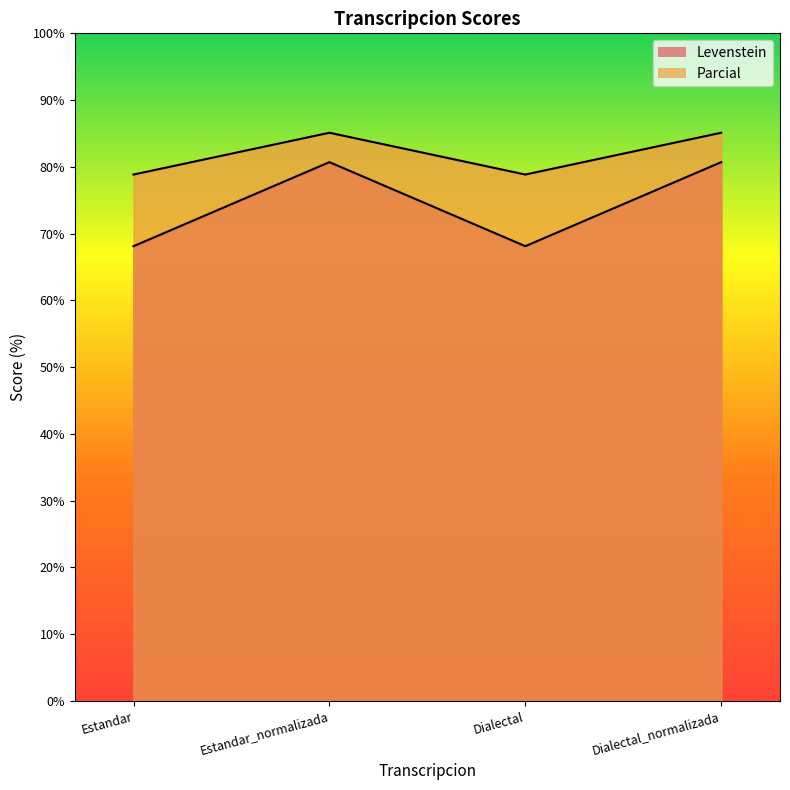

What is the spread (max minus min) of values at Dialectal?

10.7